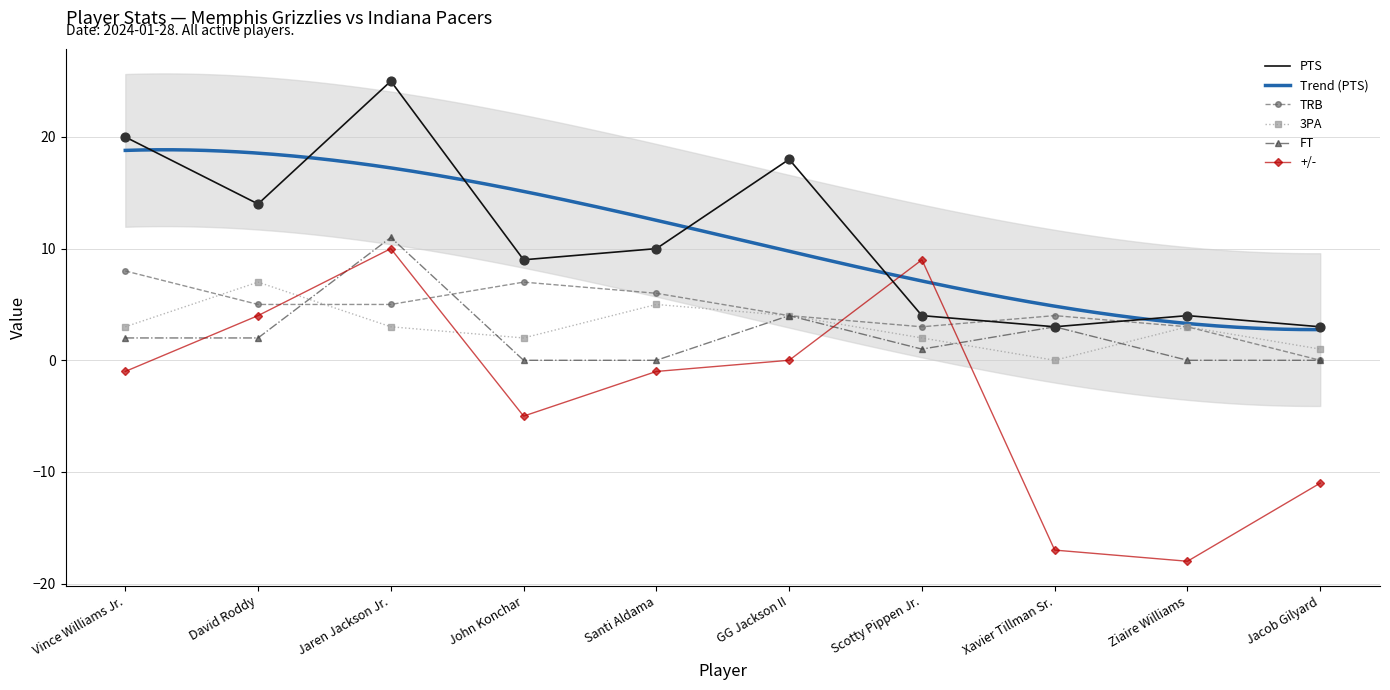

What are all the series names shown in the legend?

PTS, TRB, 3PA, FT, +/-